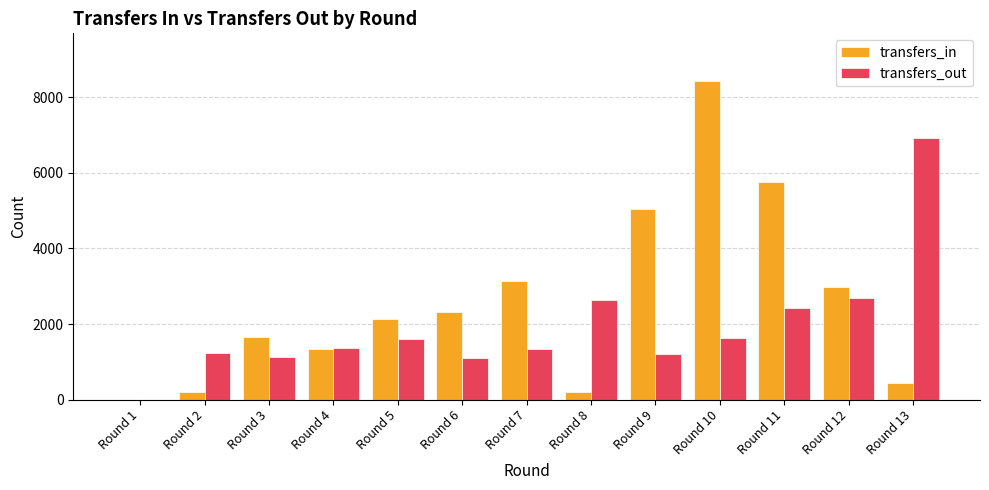

At which label is transfers_in closest to 4213?

Round 9